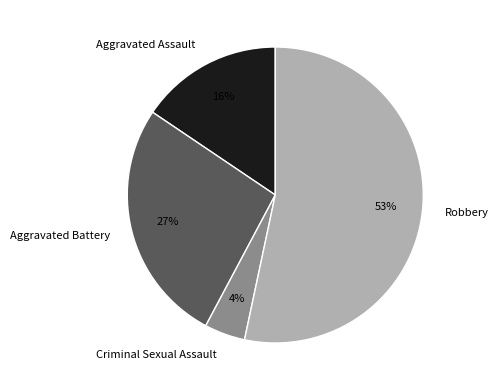

The Aggravated Battery slice represents 41% of the pie. True or false?

False